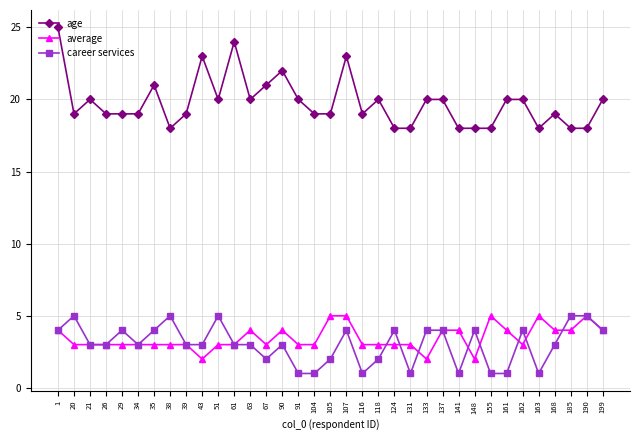

Is the value of career services at 90 greater than the value of age at 168?

No